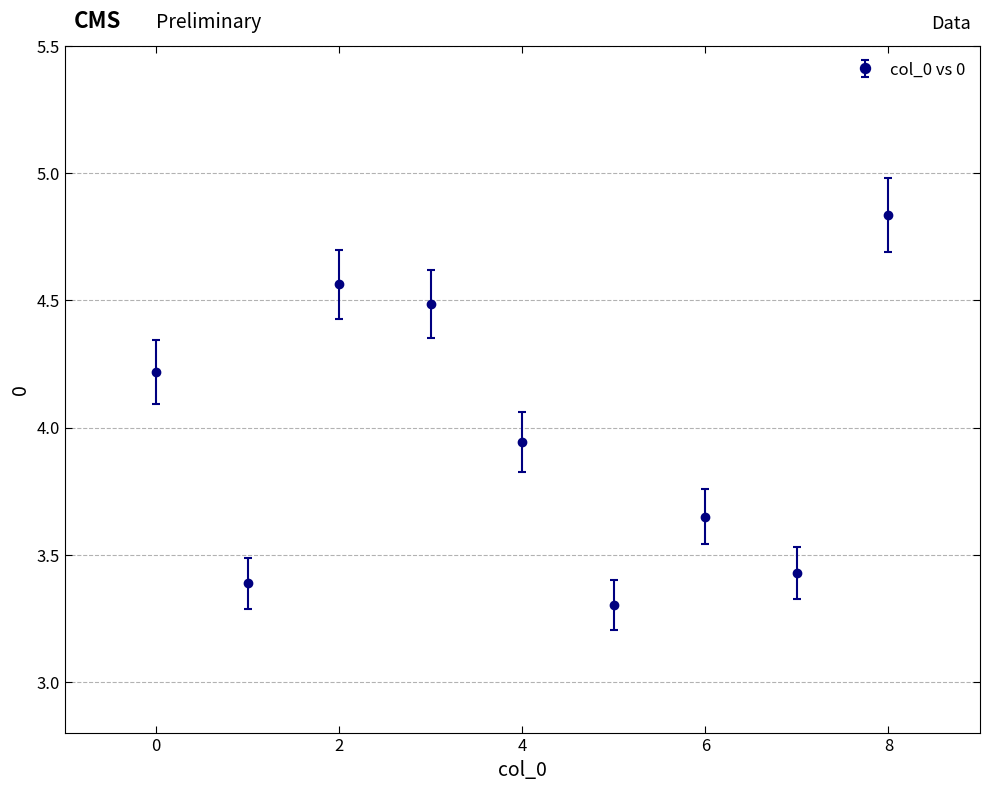

How many points are lower than both their immediate neighbors (excluding endpoints)?

3